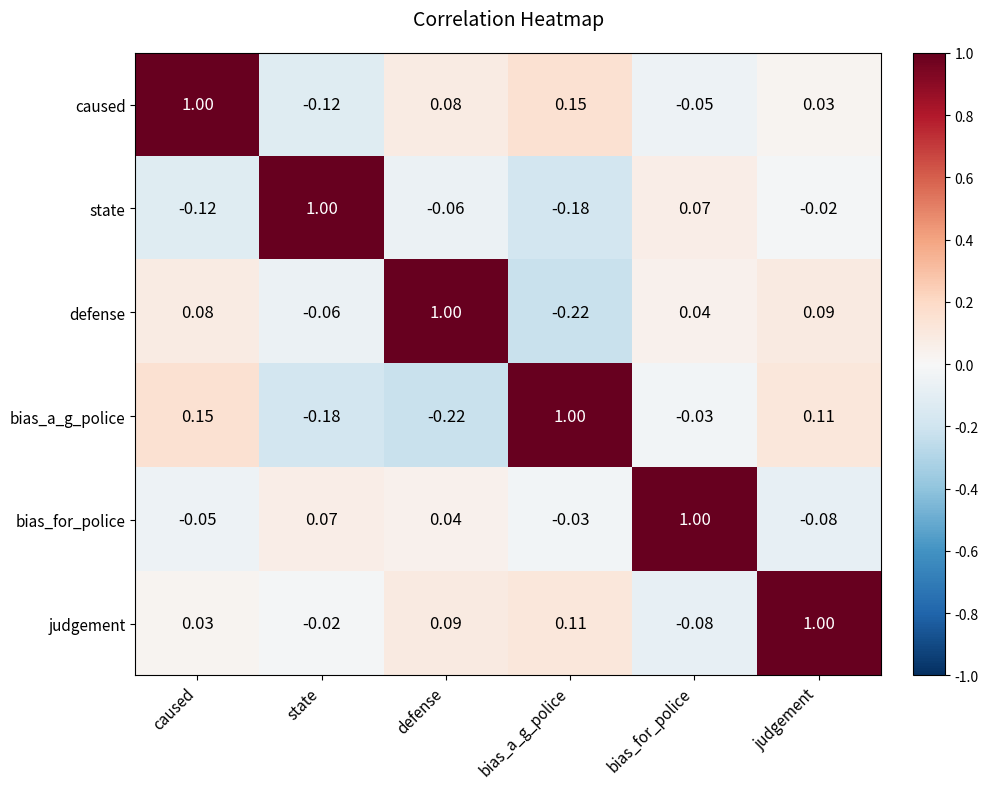

How many values in bias_for_police are above zero?

3